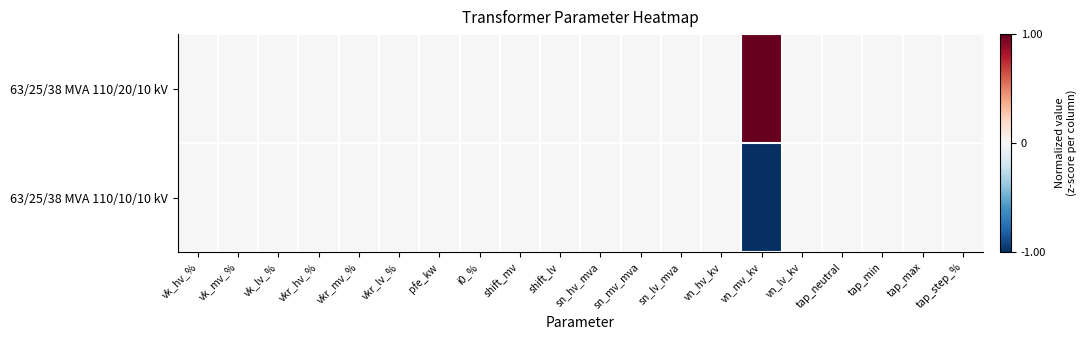

Which series changed the most between vkr_hv_% and shift_mv?

63/25/38 MVA 110/20/10 kV